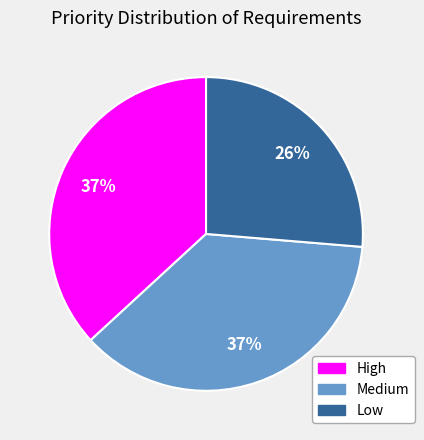

Combined, do Medium and High account for over 50%?

Yes